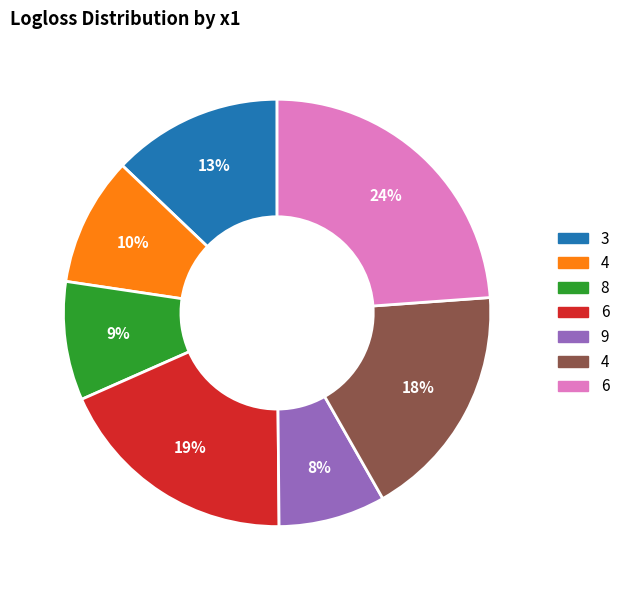

To the nearest percent, what is the average slice percentage?

14%